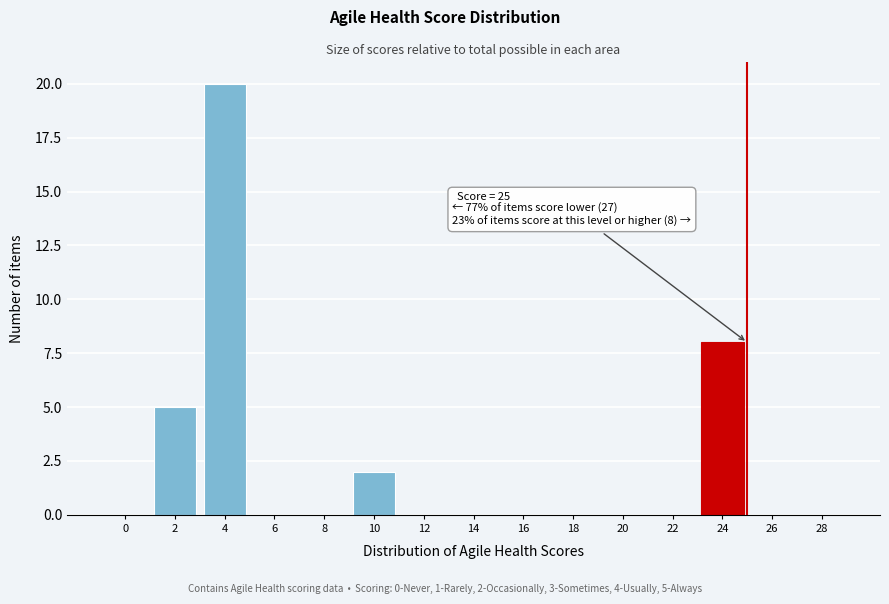

Reading right to left, extract all data points from this chart.

28=0	26=0	24=8	22=0	20=0	18=0	16=0	14=0	12=0	10=2	8=0	6=0	4=20	2=5	0=0